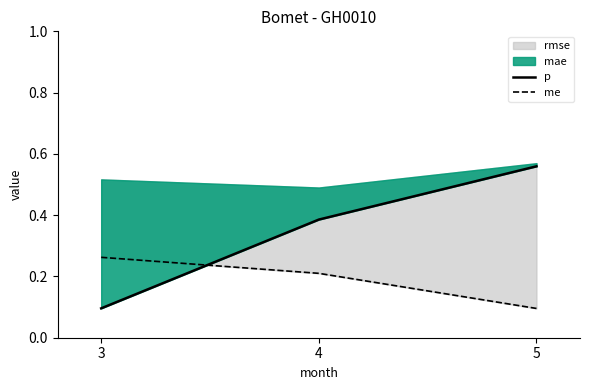

What is the greatest value displayed?

0.6